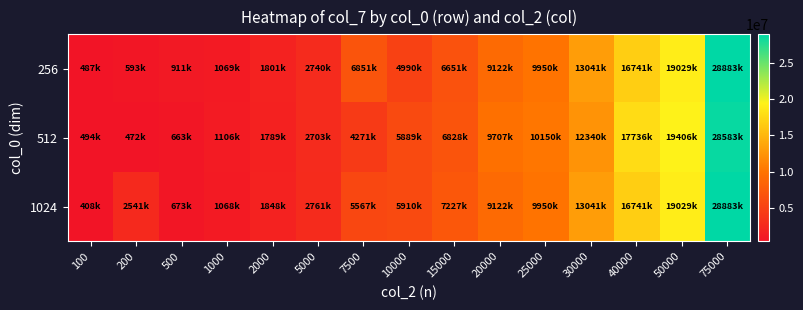

Which series changed the most between 5000 and 25000?

512